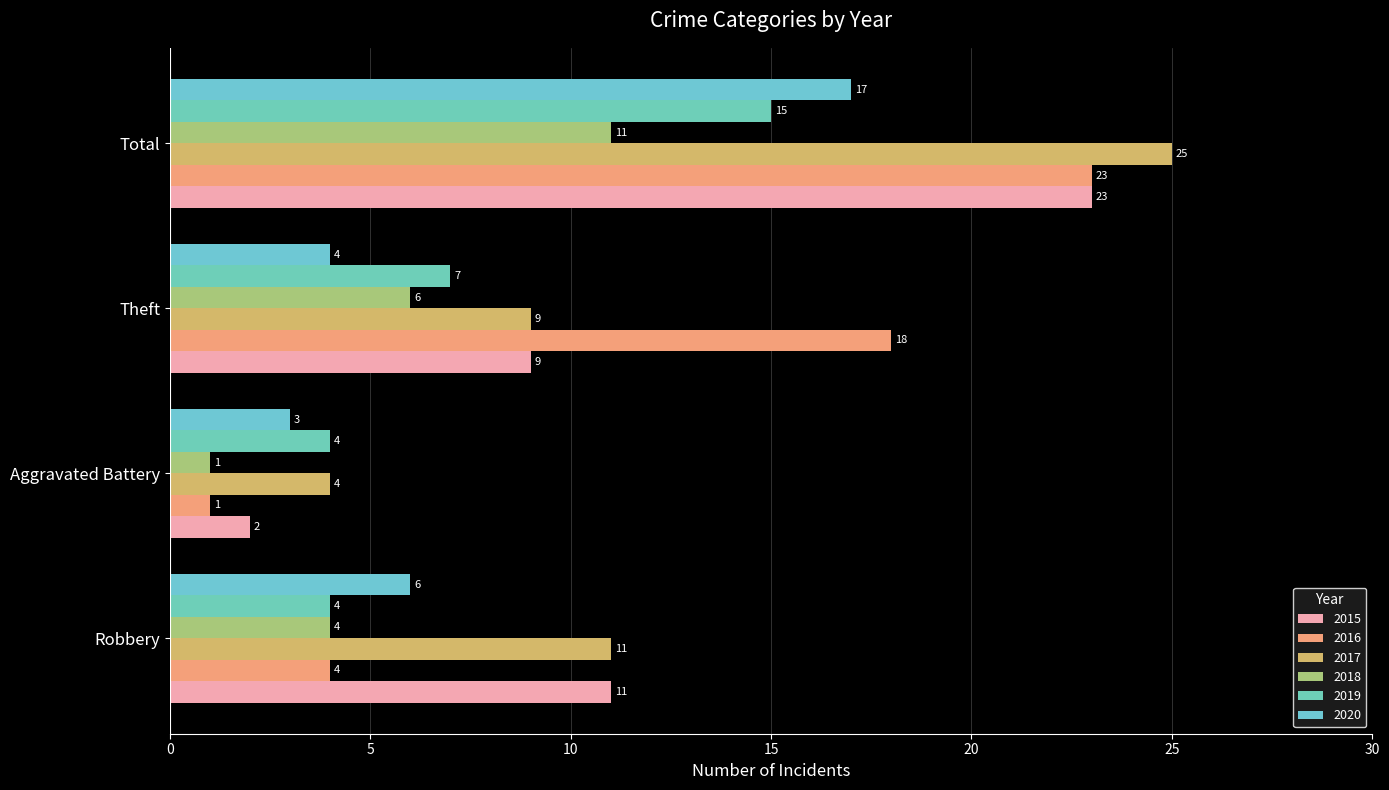

What are all the series names shown in the legend?

2015, 2016, 2017, 2018, 2019, 2020